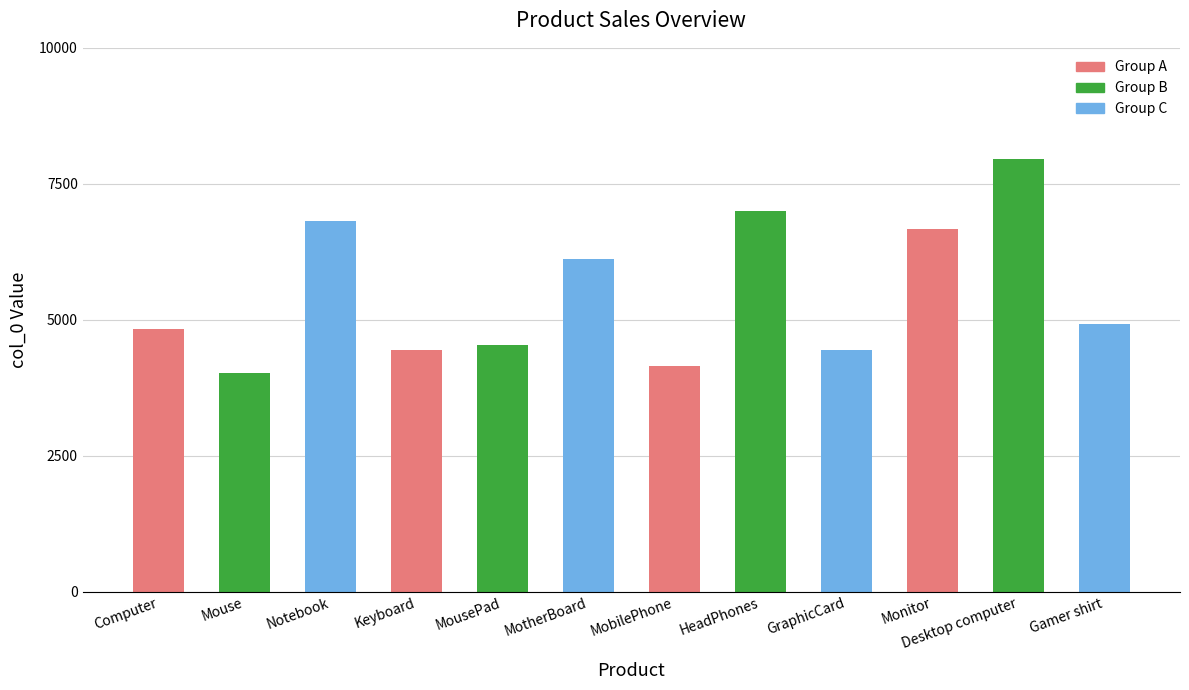

What is the minimum value shown in the chart?

4012